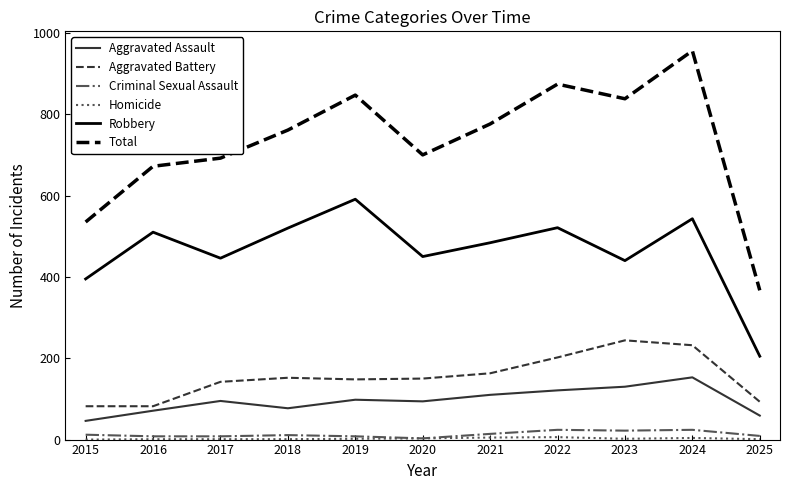

What is the total value across all series at 2025?

734